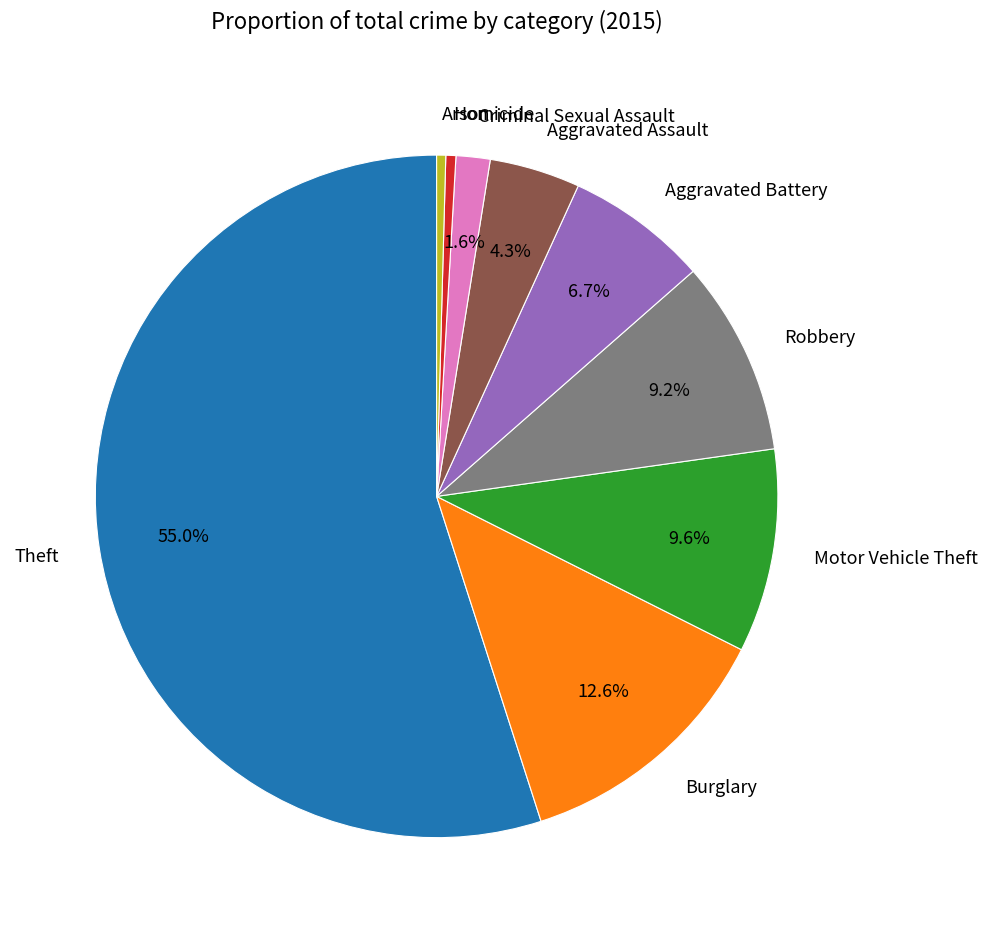

Which slice is the largest?

Theft